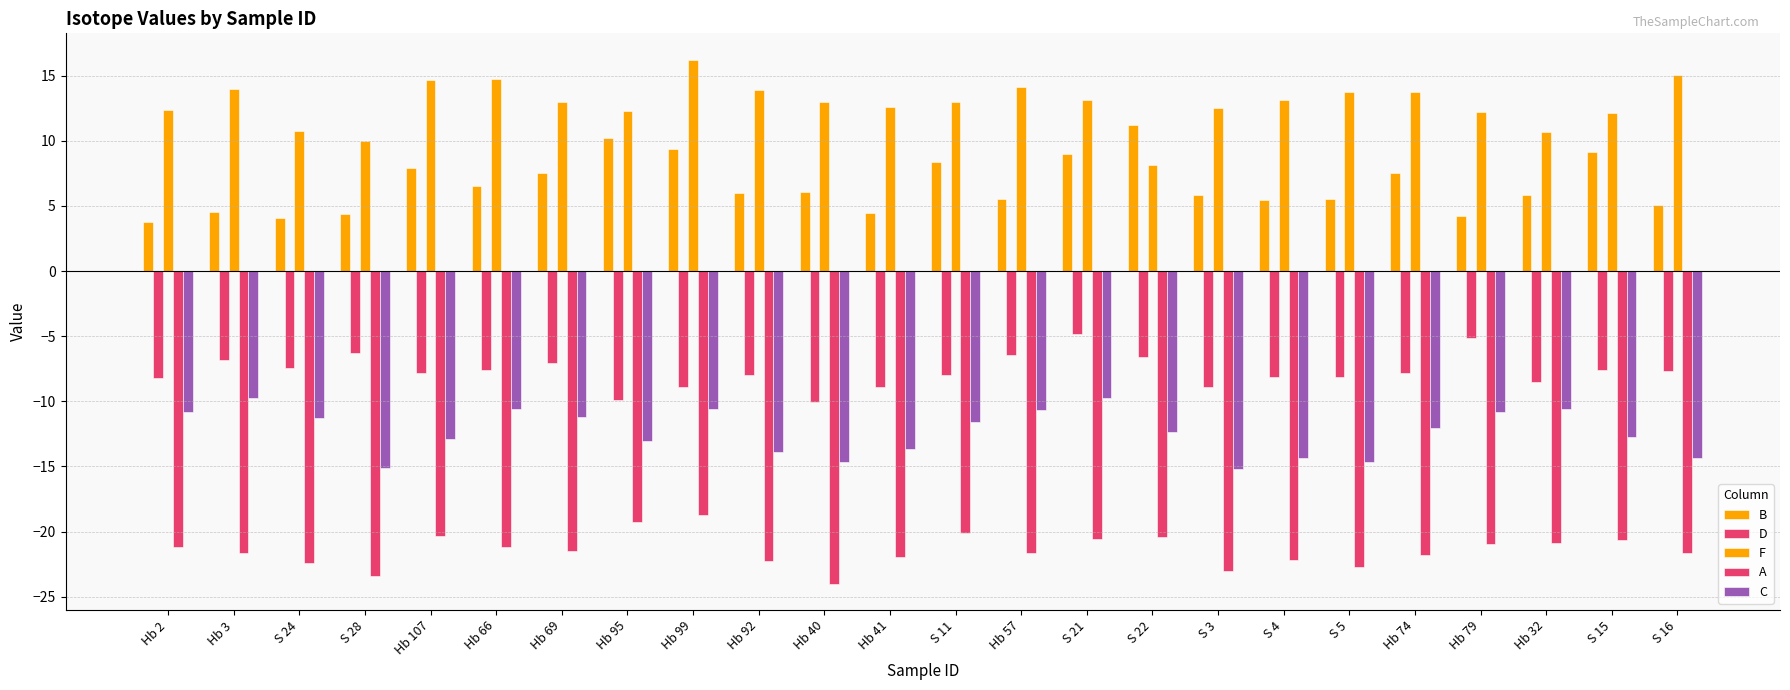

What is the difference between the second highest and minimum values in the B series?

6.4